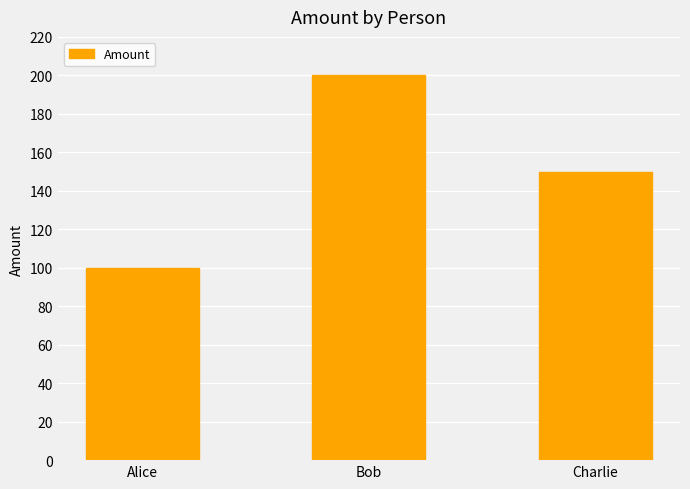

Is it true that the value at Charlie is 150?

True